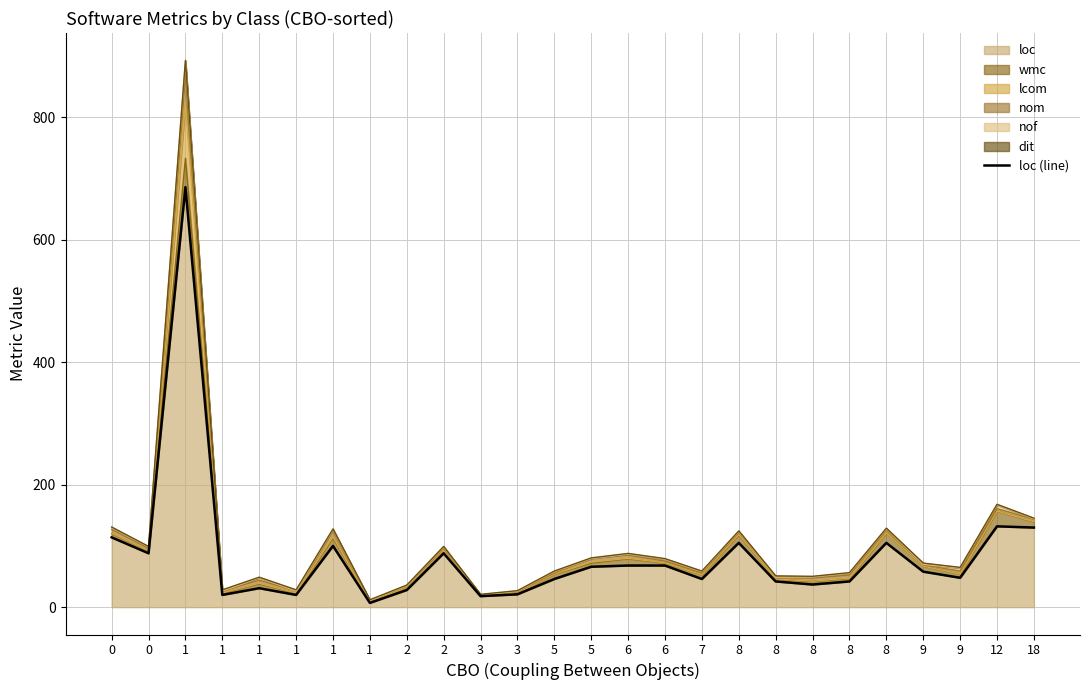

True or false: the data has more than 0 interior local peaks.

True